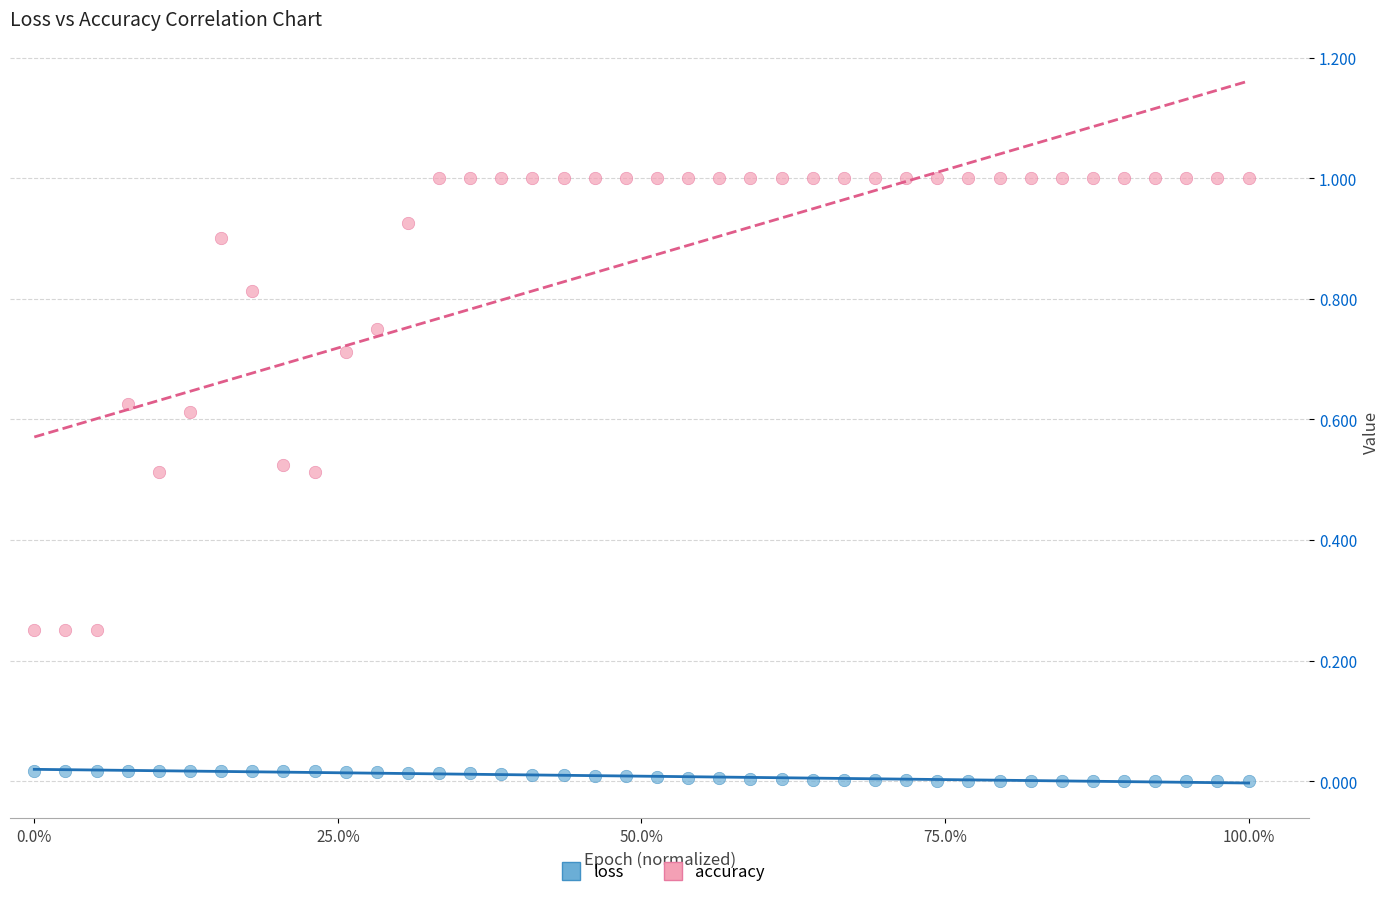

What is the X range (max minus min) for the scatter plot?

1.0